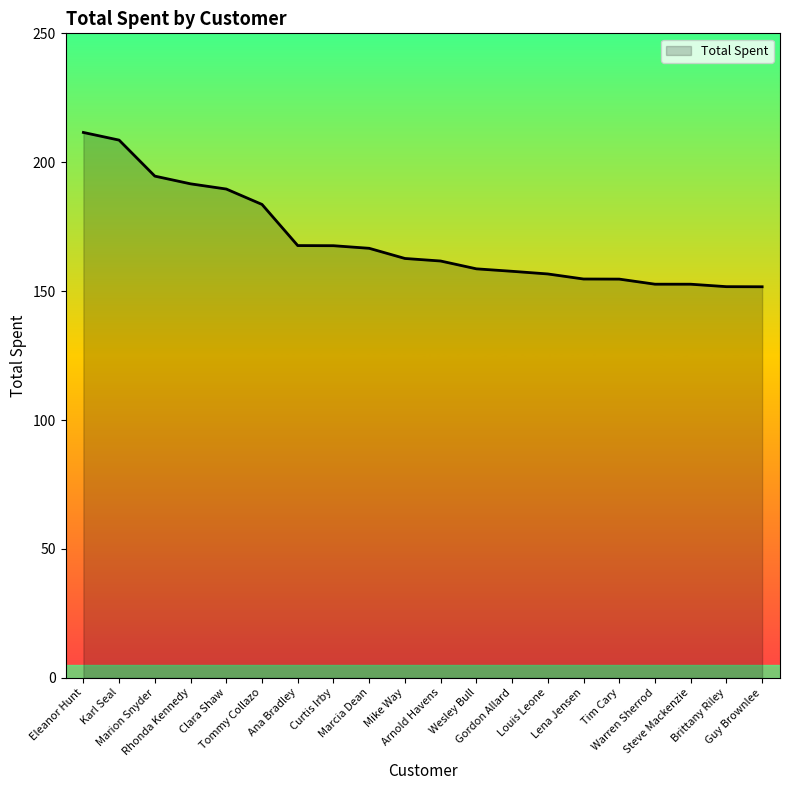

What is the difference between the maximum and minimum values?

59.9